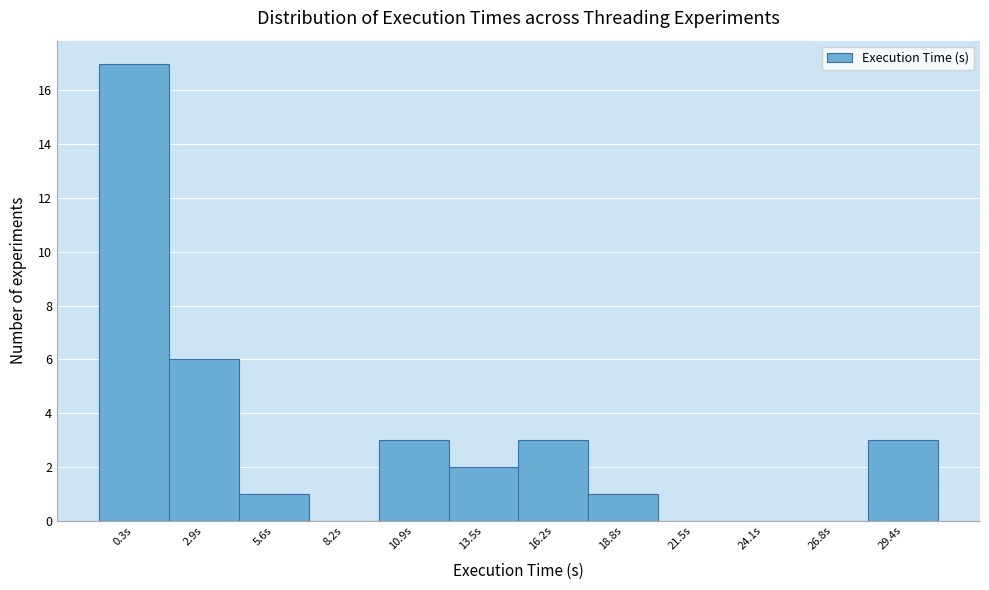

Reading right to left, what are all the values shown in this chart?

29.4s=3	26.8s=0	24.1s=0	21.5s=0	18.8s=1	16.2s=3	13.5s=2	10.9s=3	8.2s=0	5.6s=1	2.9s=6	0.3s=17